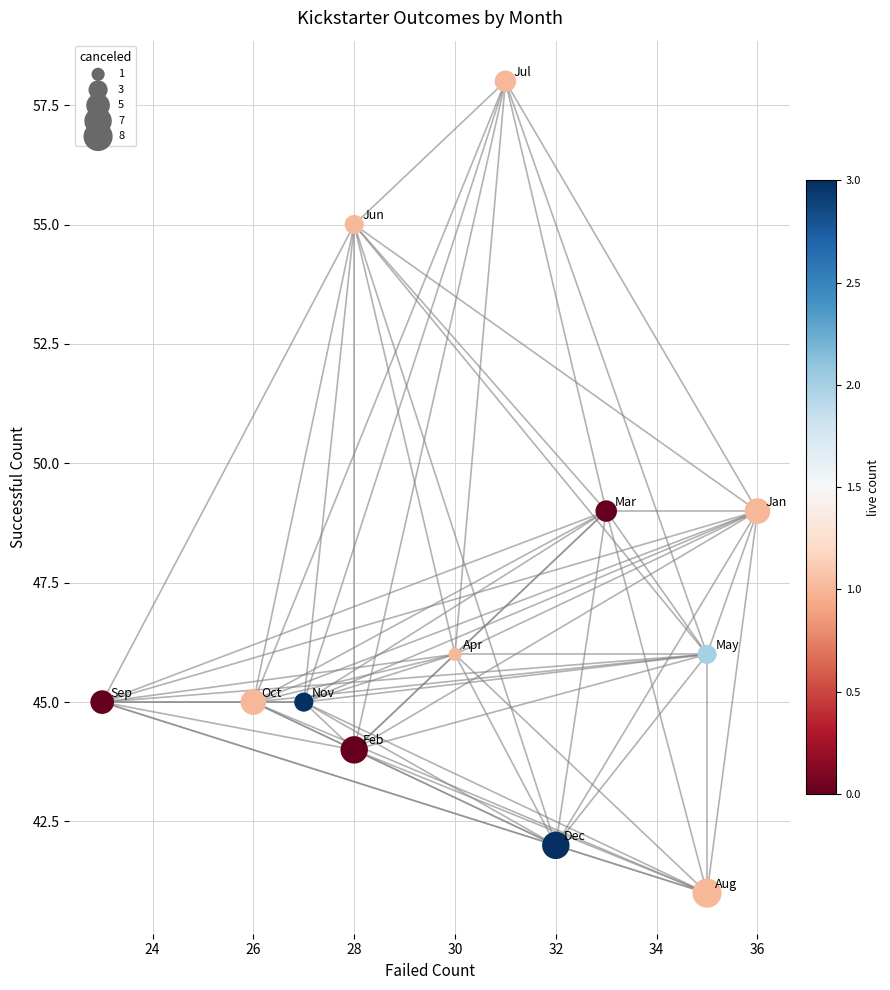

What is the average Y value?

47